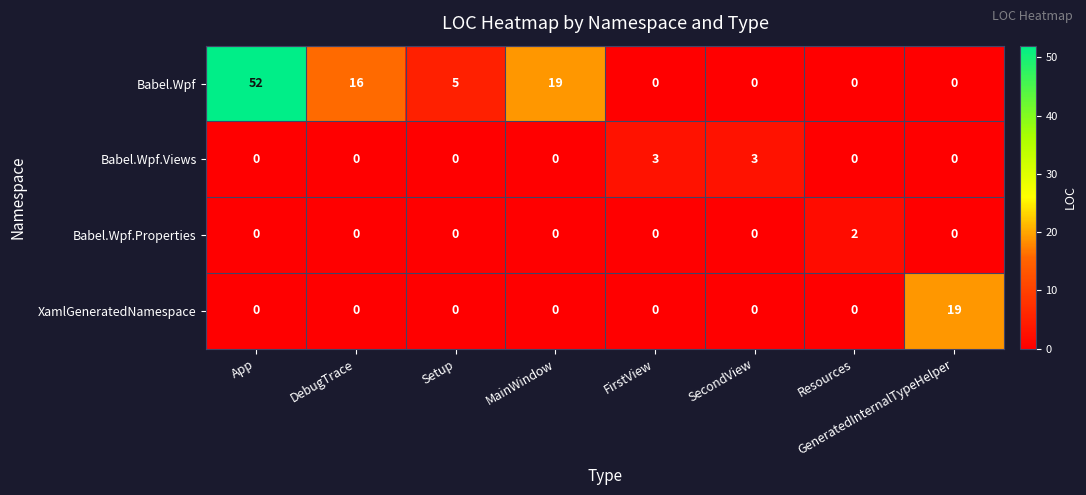

At how many categories does at least one series exceed 22?

1